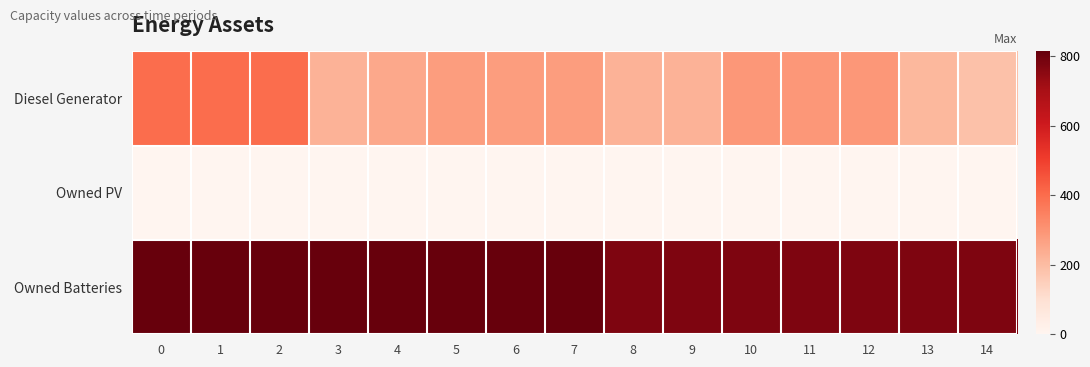

Rank the series by their average value, from lowest to highest.

Owned PV, Diesel Generator, Owned Batteries